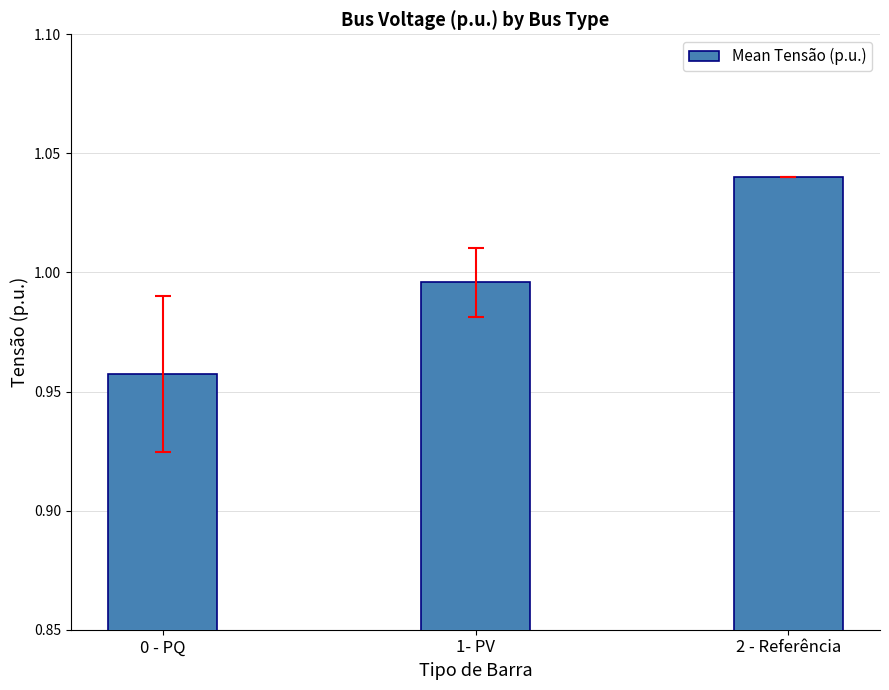

Is it true that the value at 0 - PQ is 0.4?

False